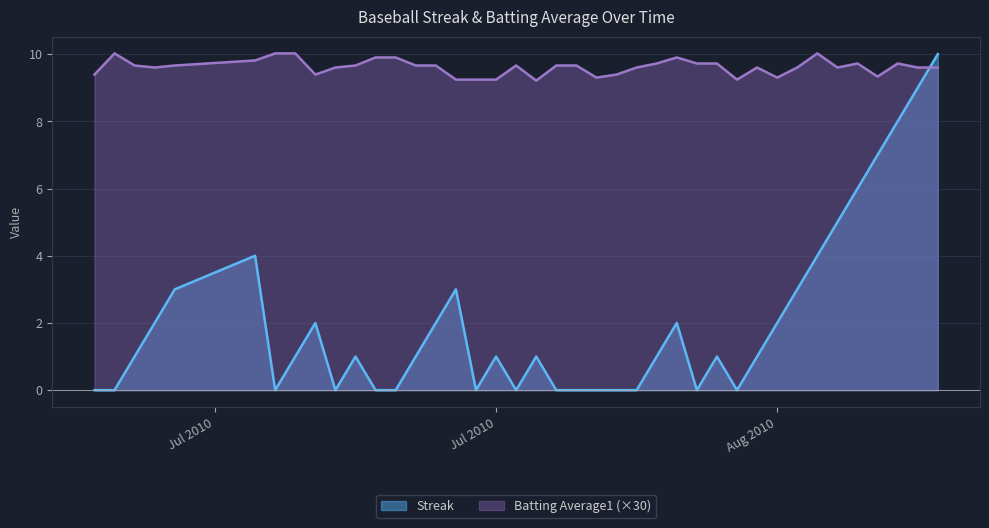

True or false: Batting Average1 and Streak intersect in this chart.

True